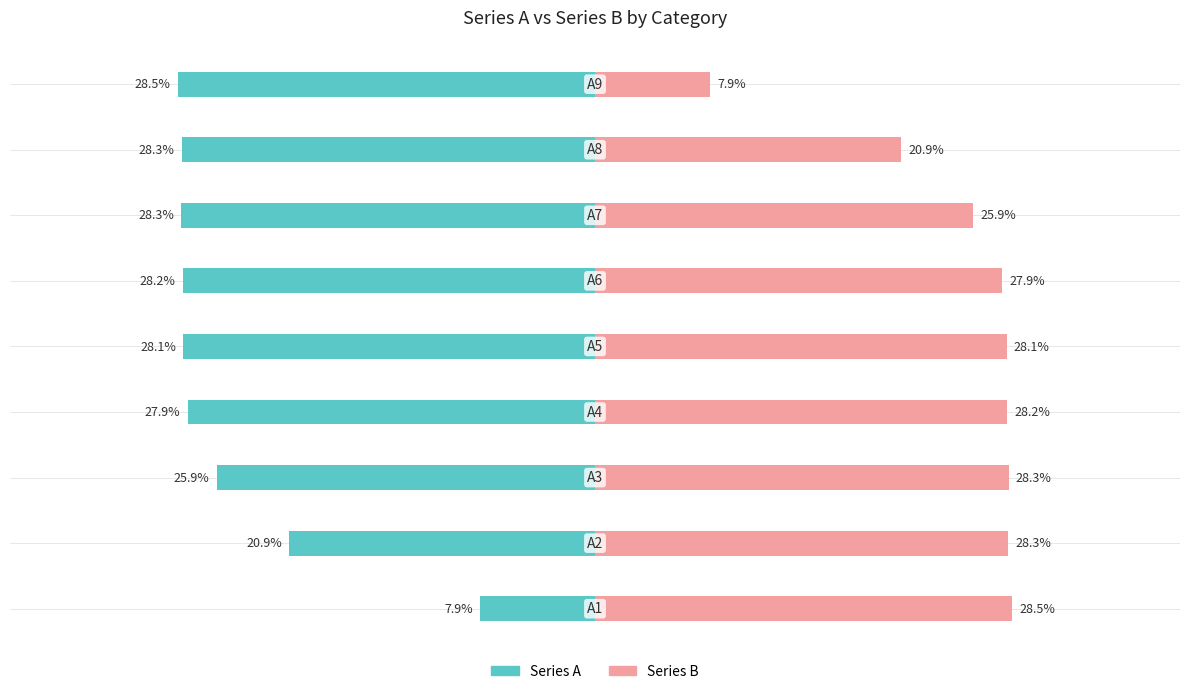

Between 1 and 3, which series saw the biggest shift?

Series A